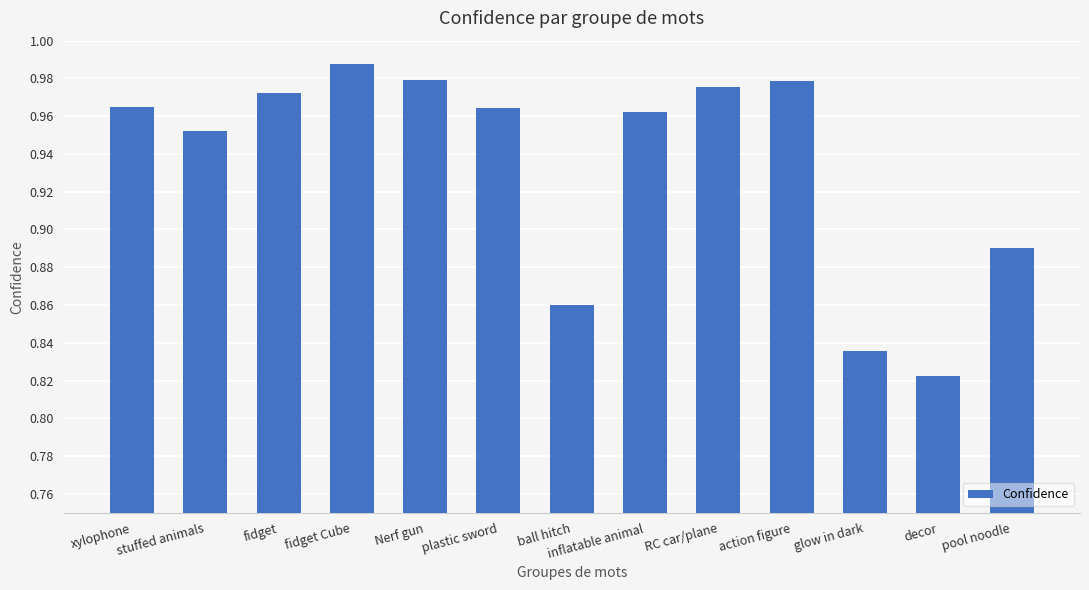

What is the label of the 6th bar from the right?

inflatable animal